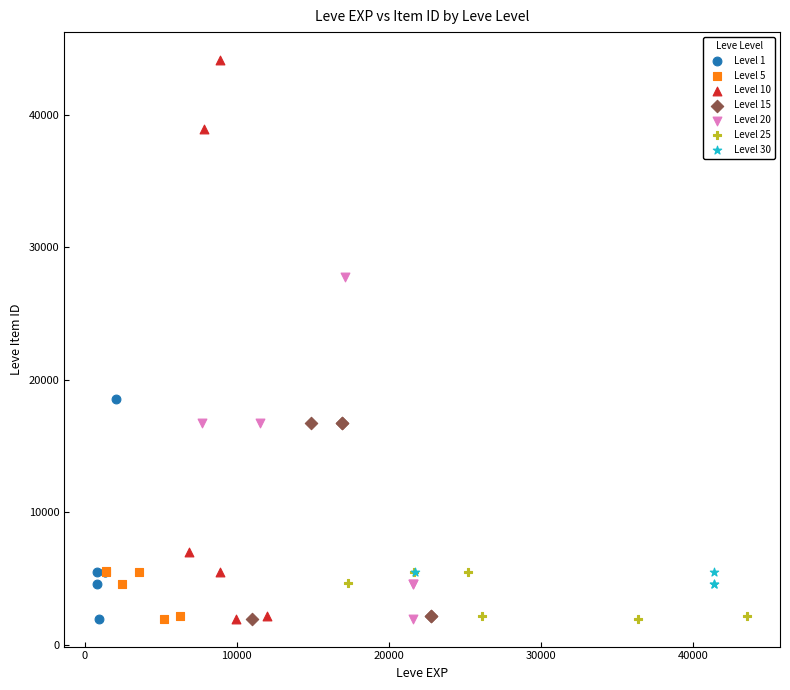

What are all the series names shown in the legend?

Level 1, Level 5, Level 10, Level 15, Level 20, Level 25, Level 30